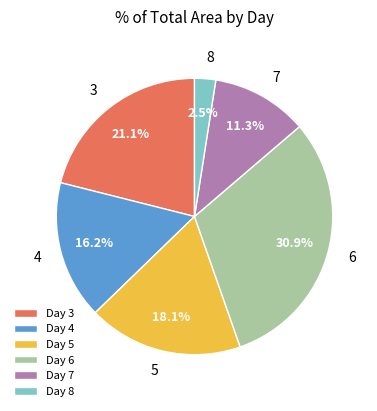

Is there any slice that represents more than half of the pie?

No